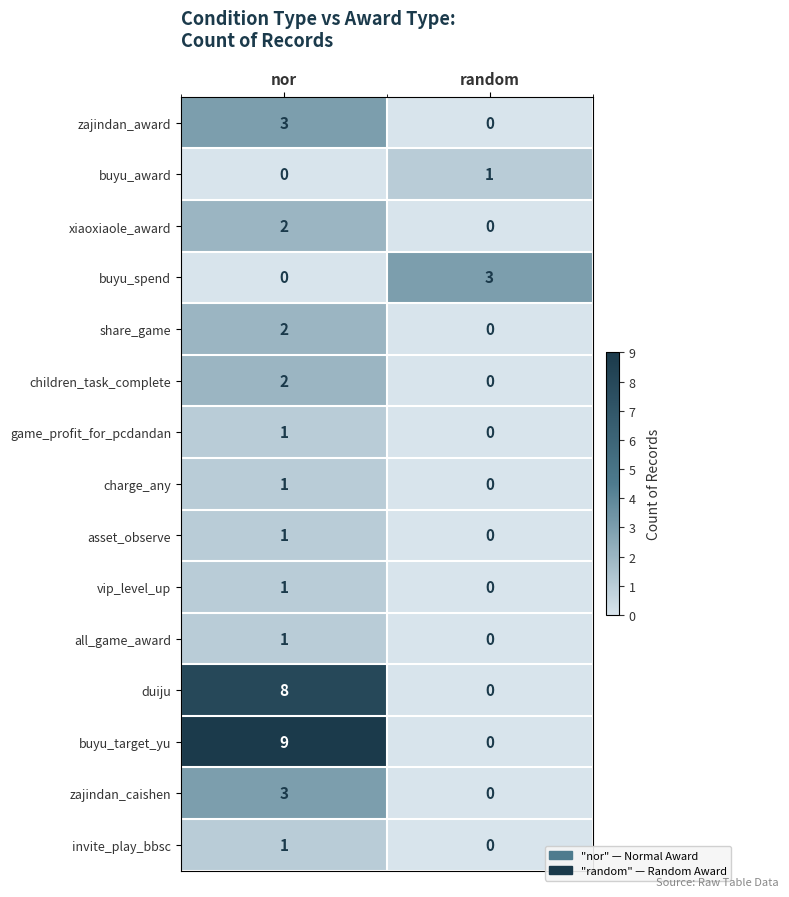

How many values in xiaoxiaole_award are above zero?

1